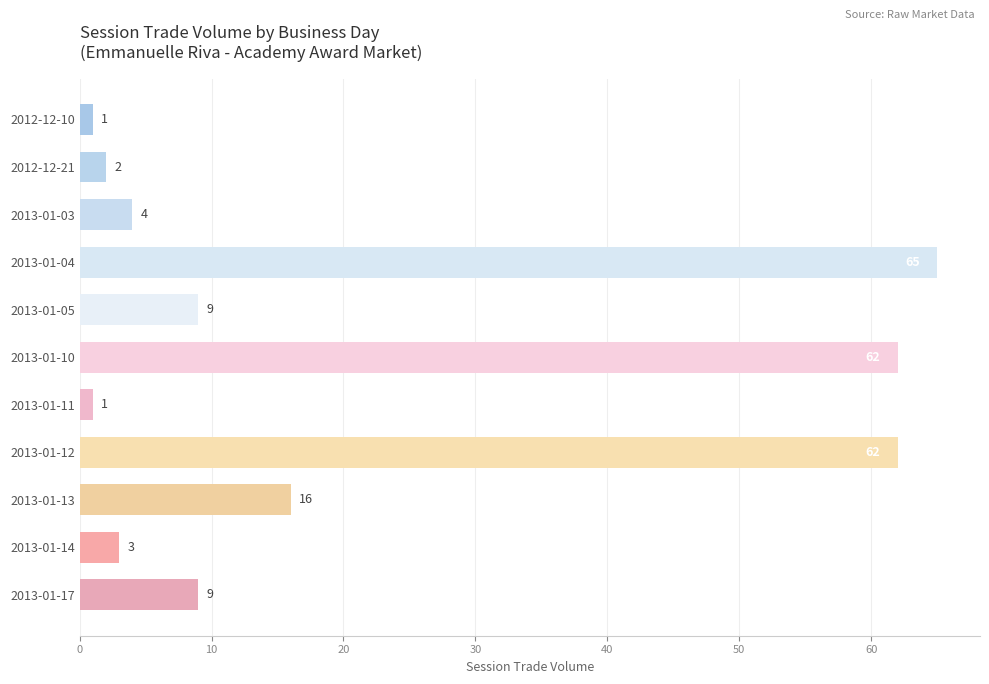

Count the number of categories in the chart.

11